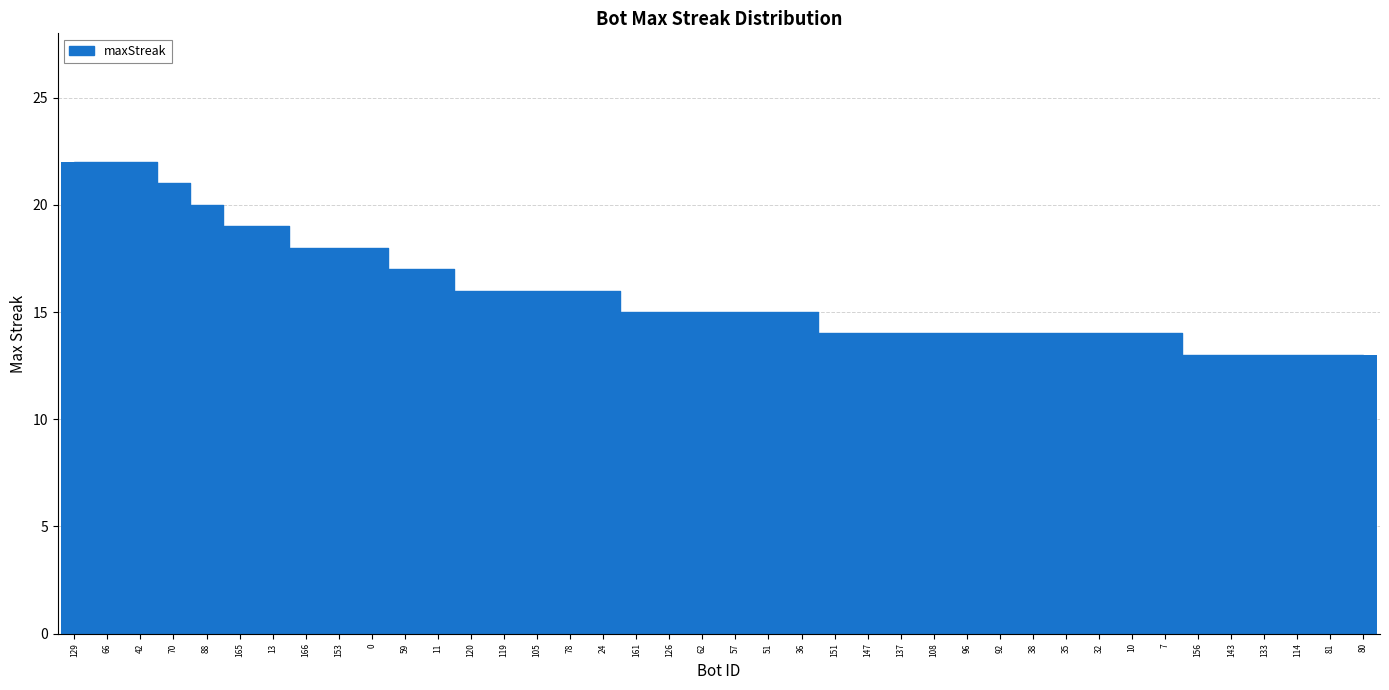

What is the sum of all values?

635